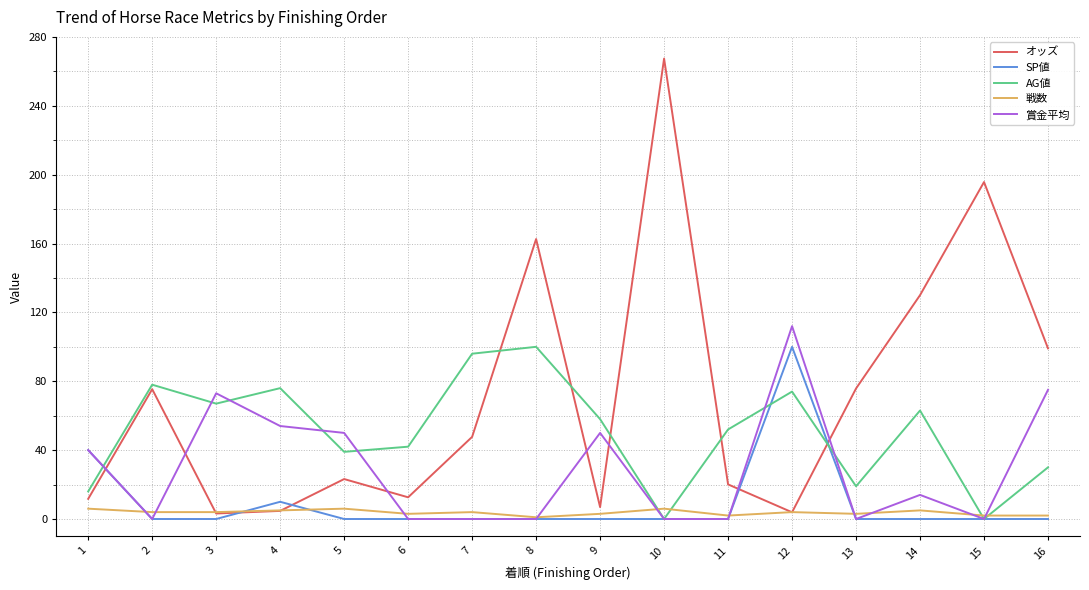

Where does the 賞金平均 series first go above 14?

1